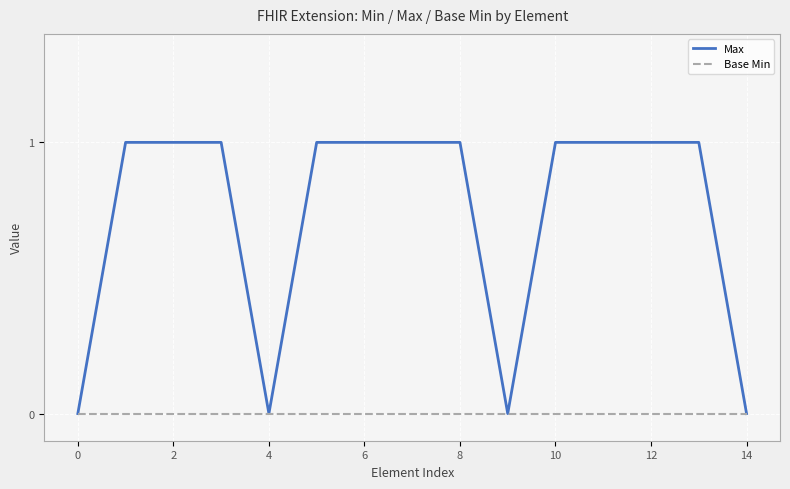

Is this an area chart (filled region under the line)?

No